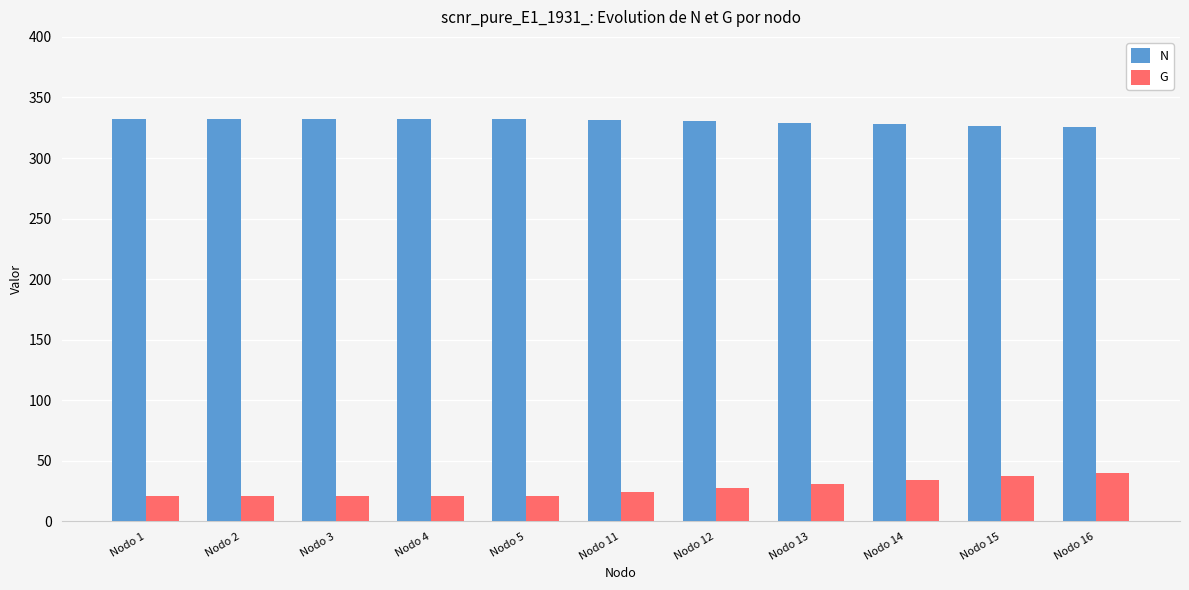

Rank the series by their average value, from highest to lowest.

N, G